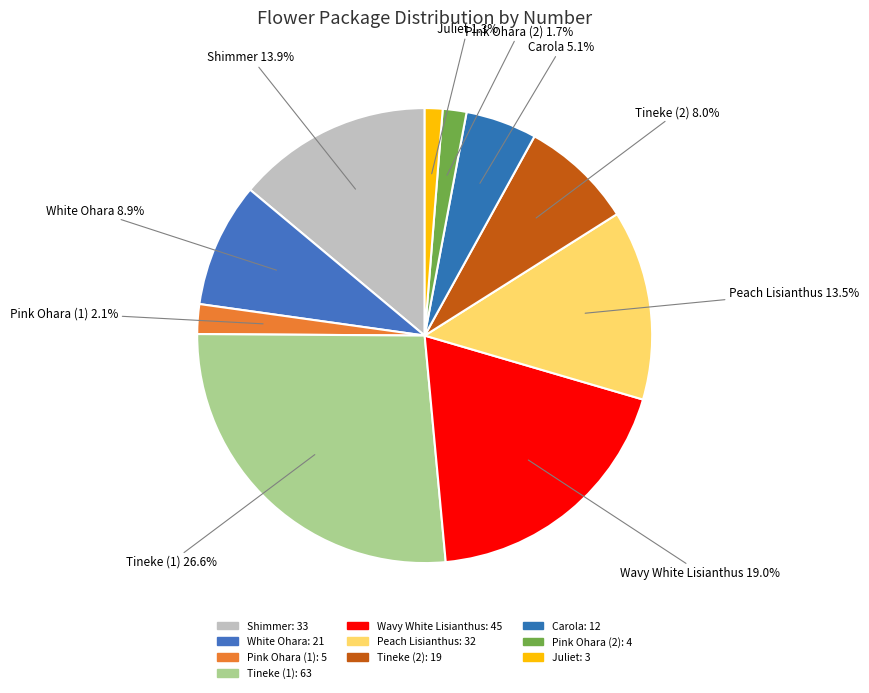

Which slice is the largest?

Tineke (1)